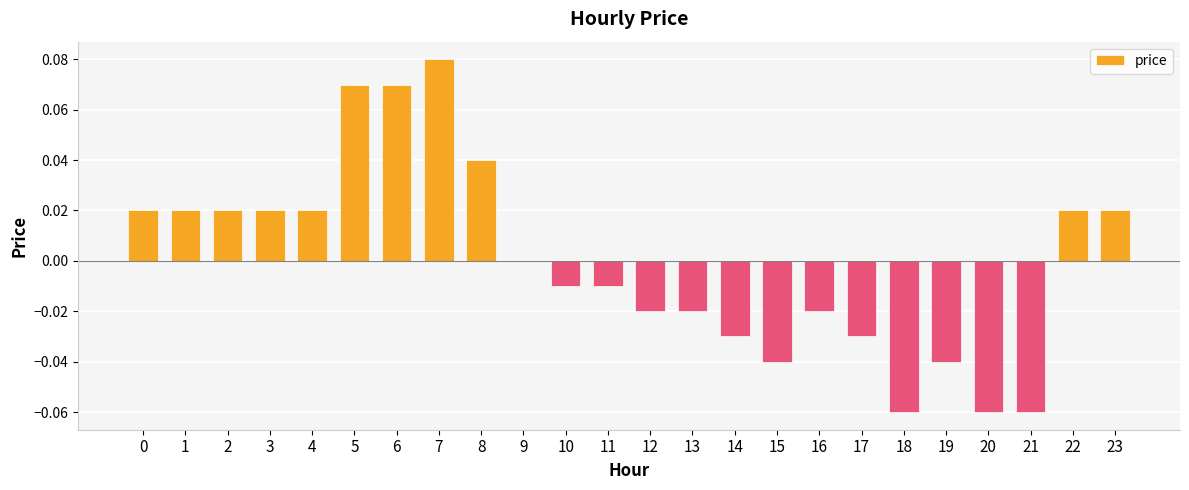

Which has a higher value, 3 or 15?

3